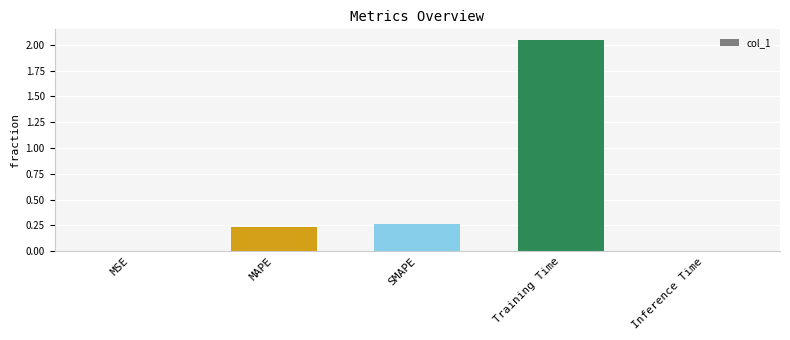

Which category has the highest value across all series?

Training Time